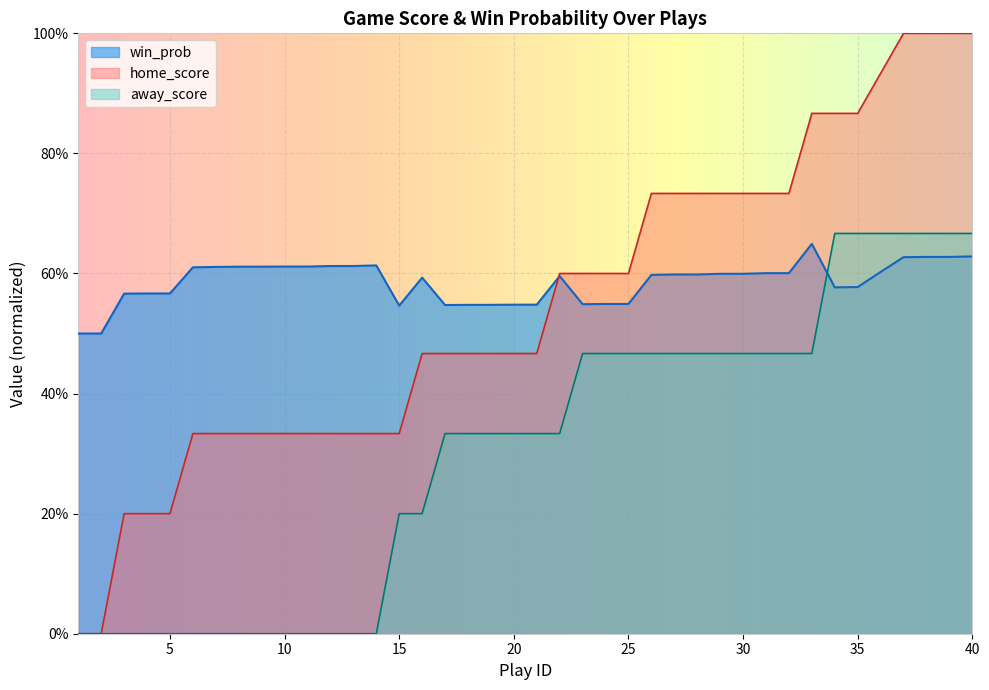

What is the difference between the second highest and second lowest values in the win_prob series?

0.1